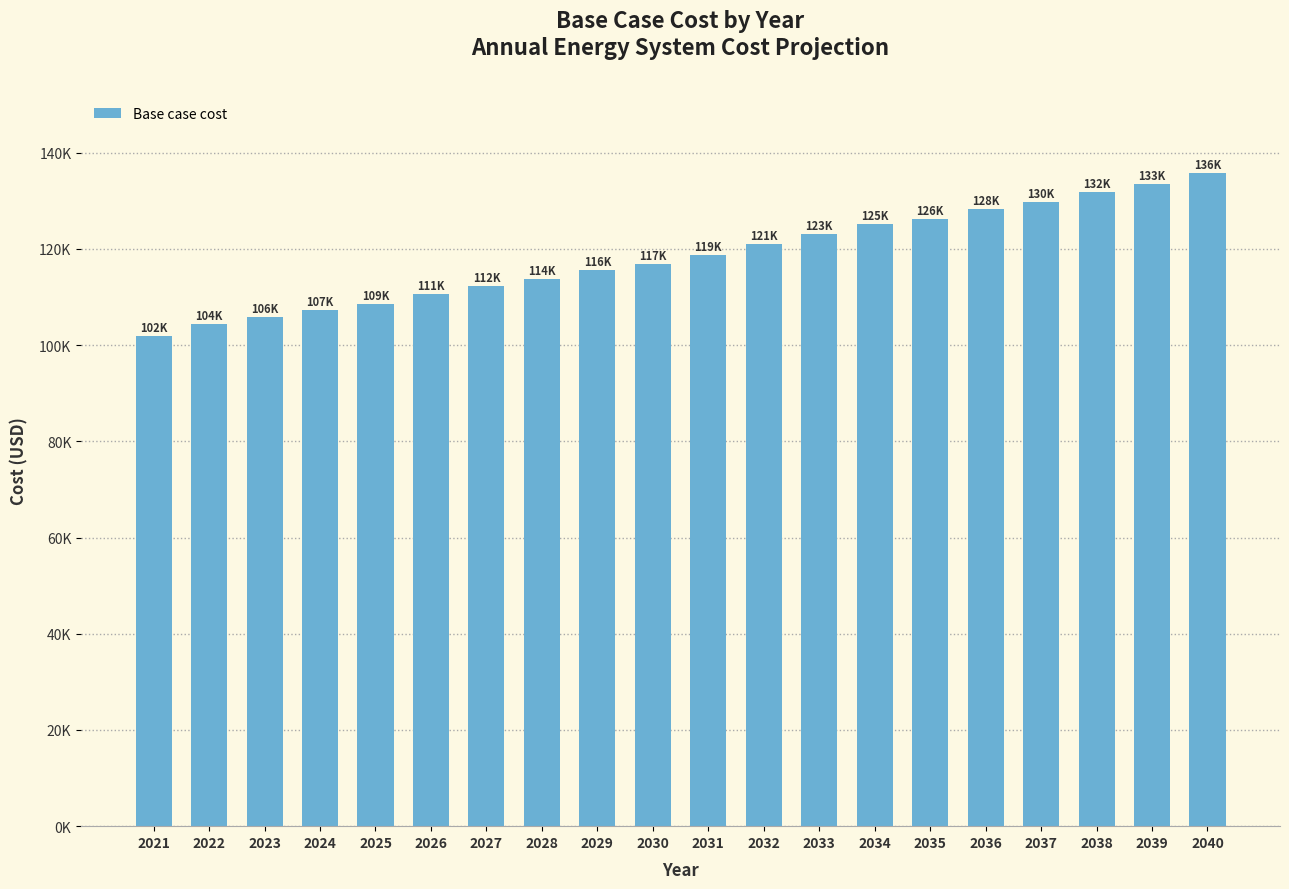

List the labels in order of value, smallest first.

2021, 2022, 2023, 2024, 2025, 2026, 2027, 2028, 2029, 2030, 2031, 2032, 2033, 2034, 2035, 2036, 2037, 2038, 2039, 2040